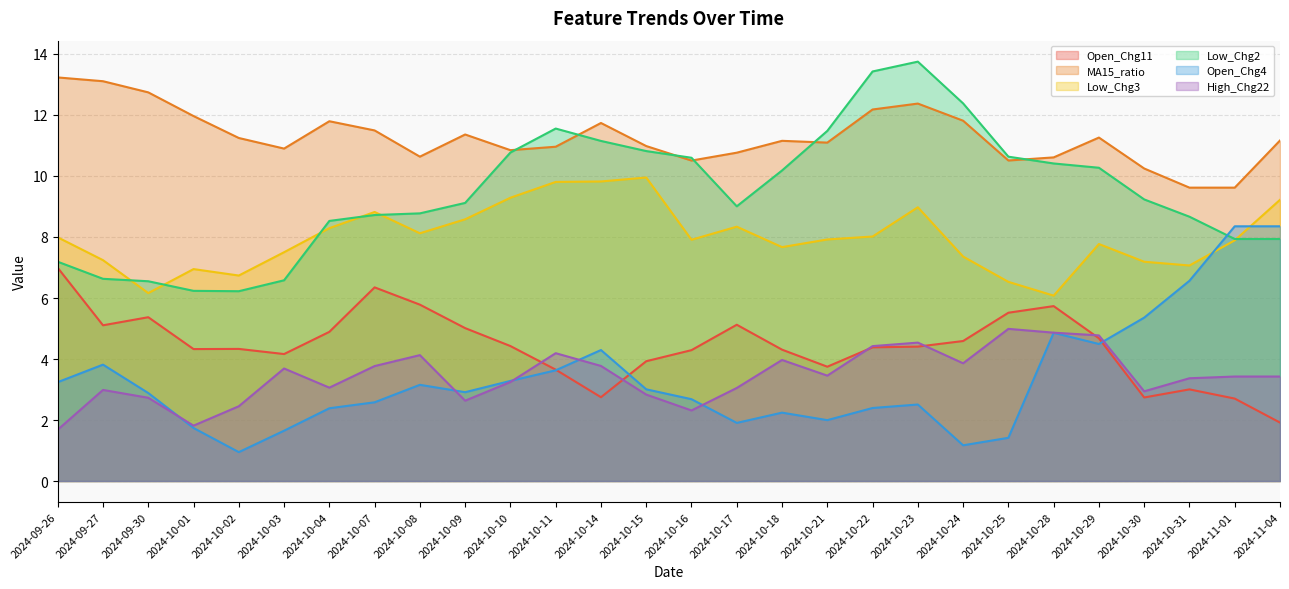

How many interior local valleys does the Open_Chg11 series have?

6